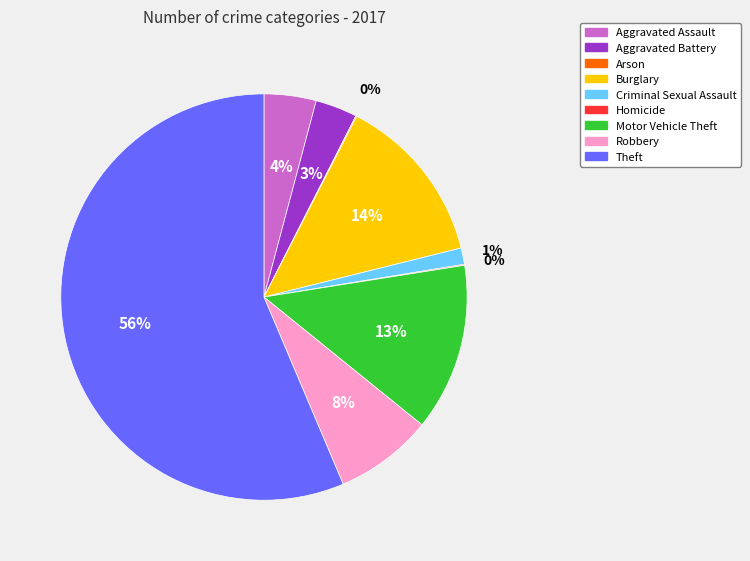

Between Theft and Burglary, which is larger?

Theft